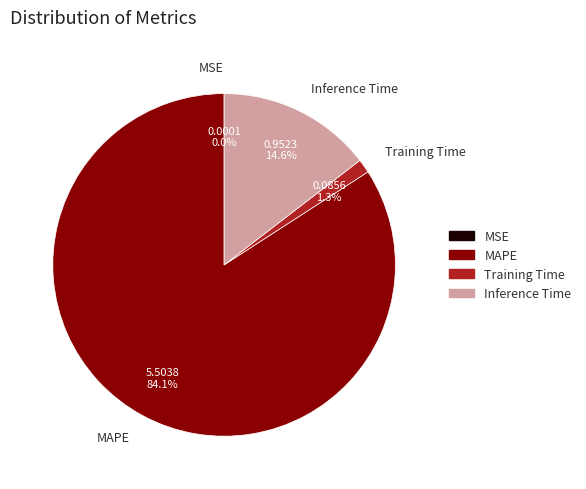

To the nearest percent, what is the average slice percentage?

25%